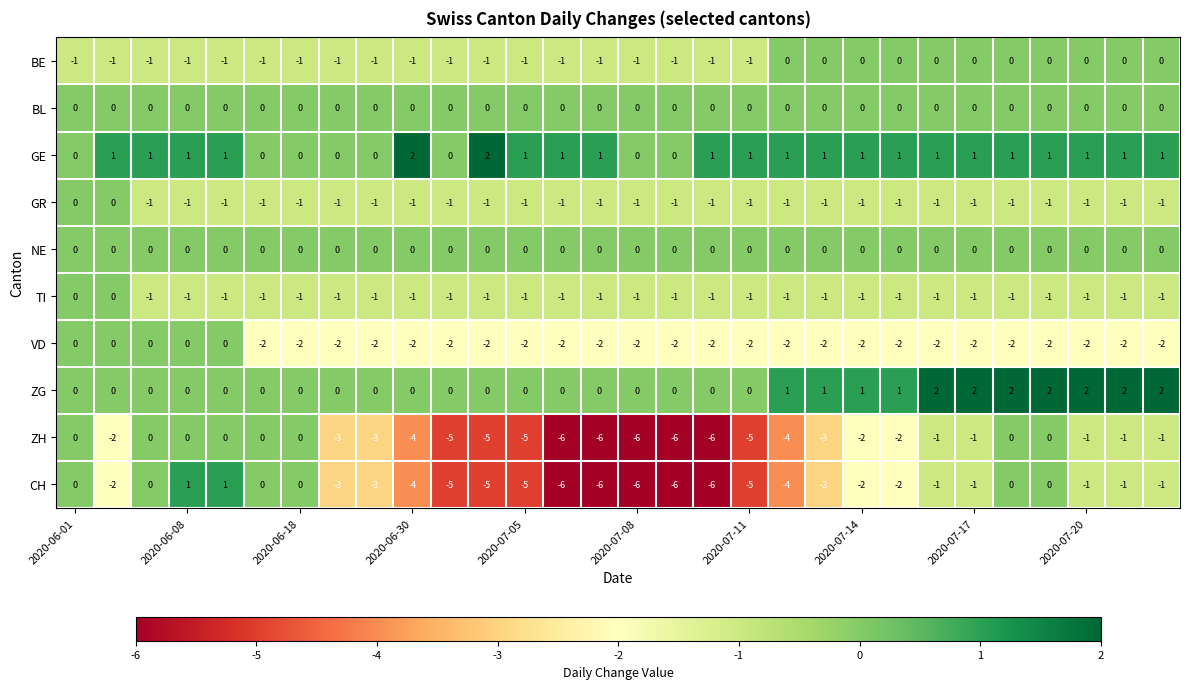

Count the TI values in the range -1 to 0.

30